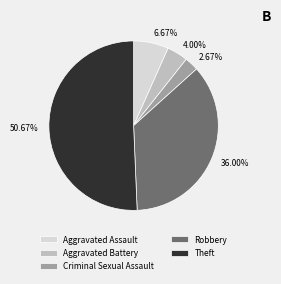

Rank the categories by value from lowest to highest.

Criminal Sexual Assault, Aggravated Battery, Aggravated Assault, Robbery, Theft